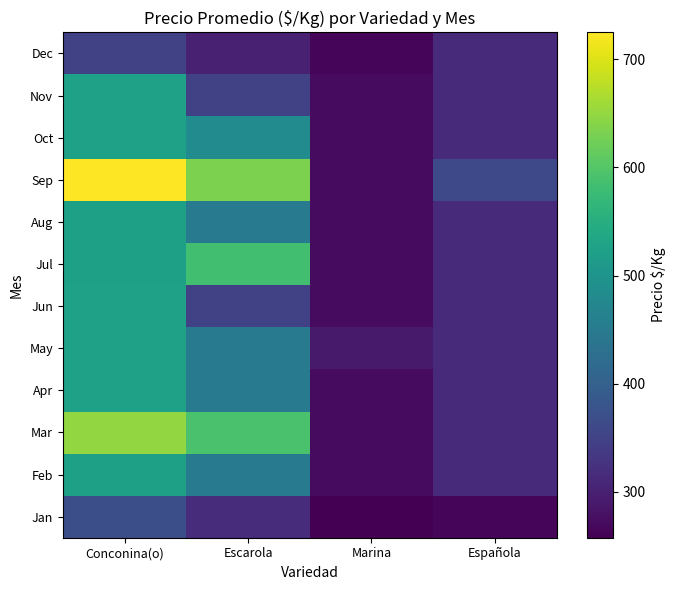

What is the spread (max minus min) of values at Conconina(o)?

377.0